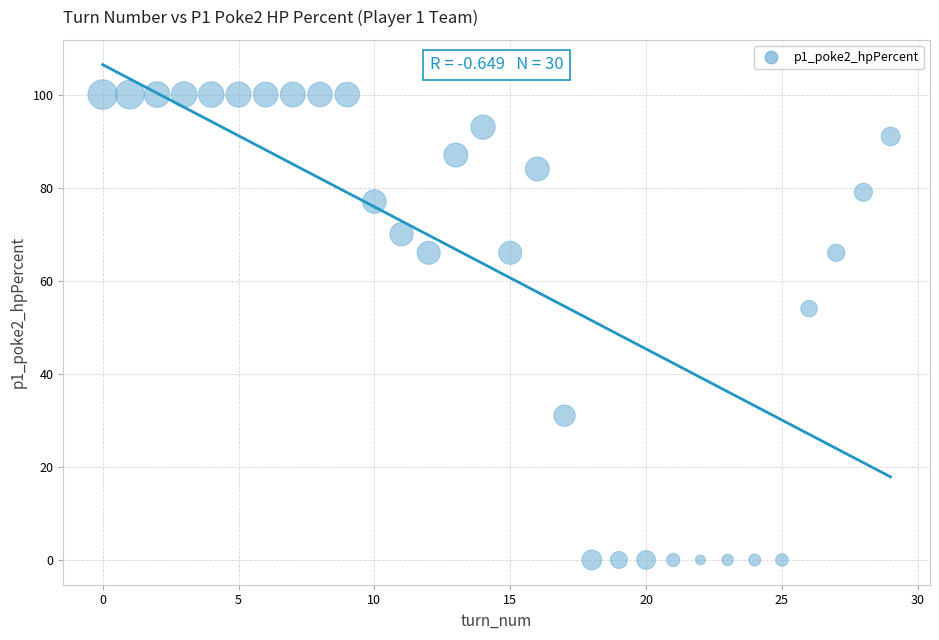

What Y value in the scatter plot is closest to 50?

54